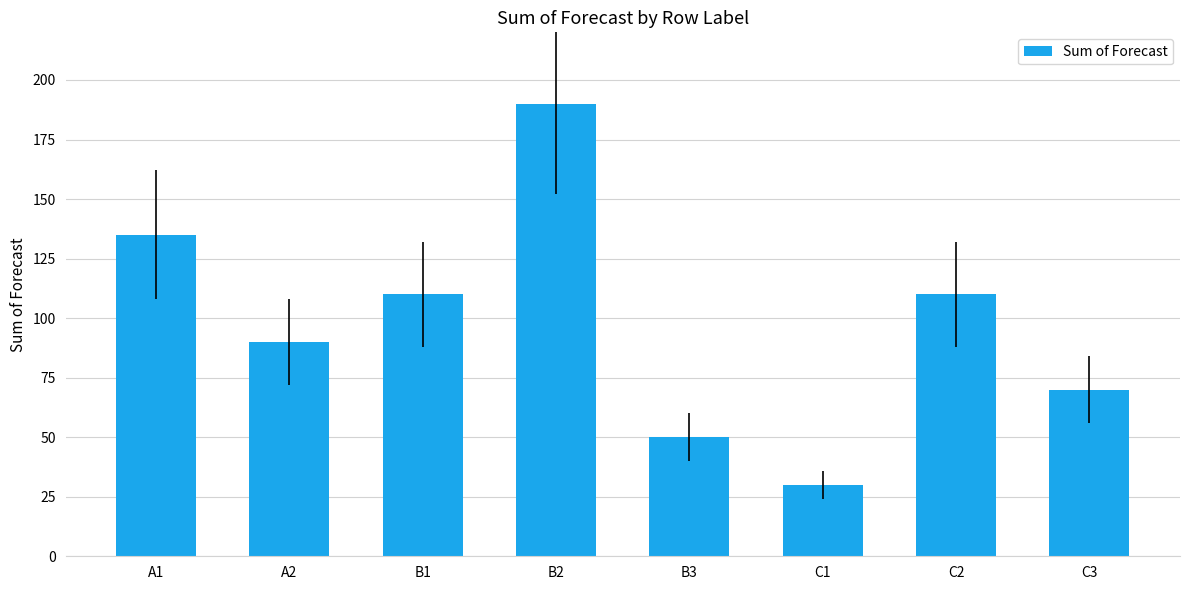

What is the label of the 2nd bar from the left?

A2